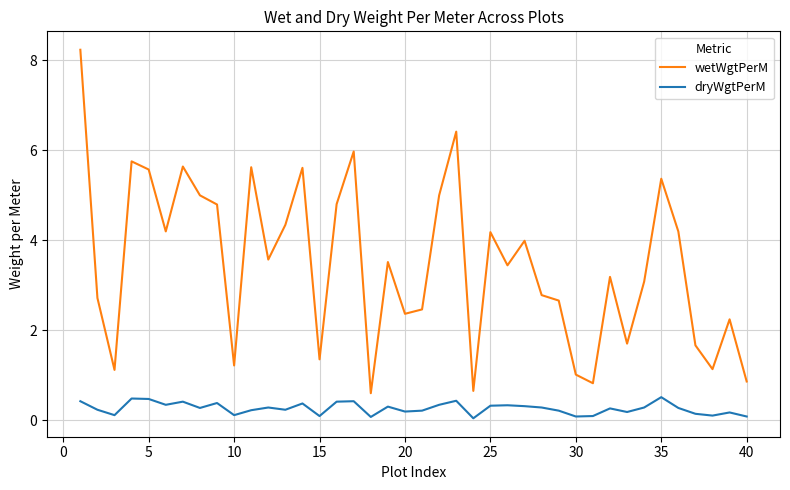

In wetWgtPerM, how many points are lower than both neighbors (excluding endpoints)?

12